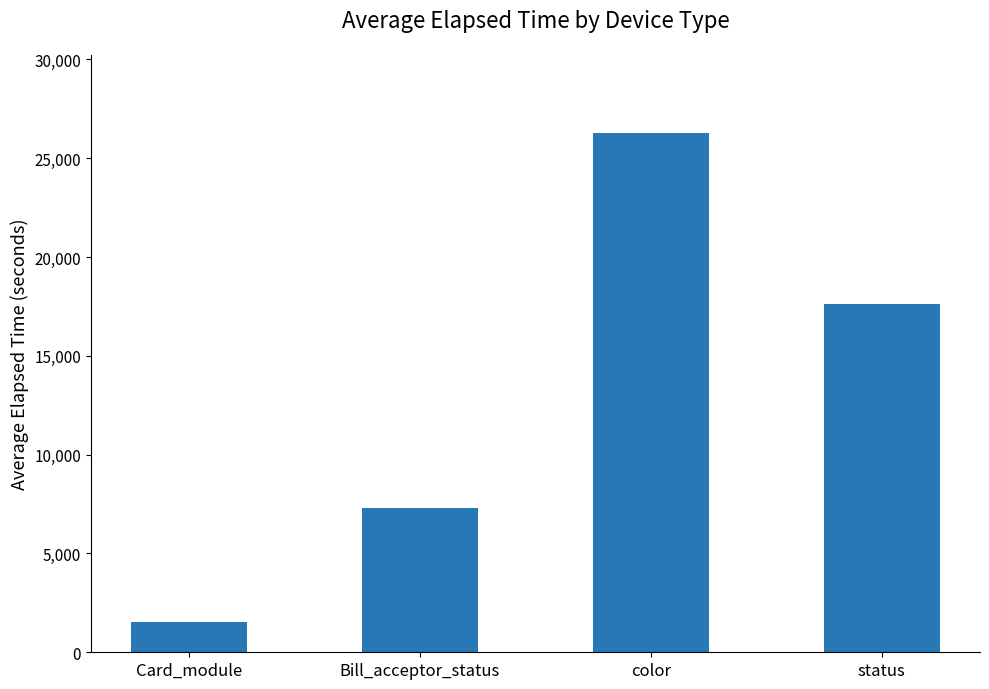

Reading right to left, list all the values displayed in this chart.

17616.6	26292.5	7277.6	1539.7